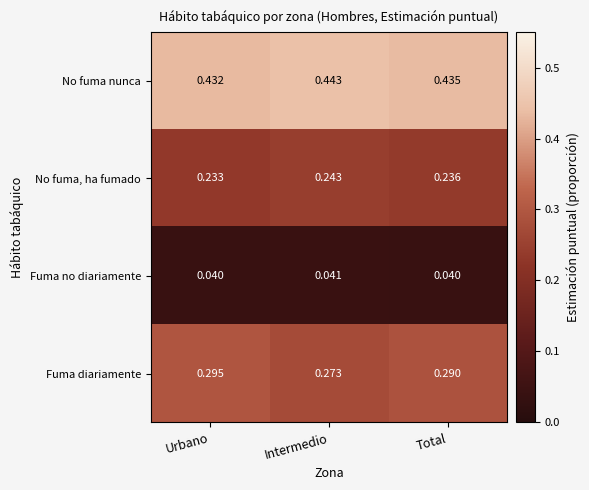

At which category is the sum across all series the highest?

Total